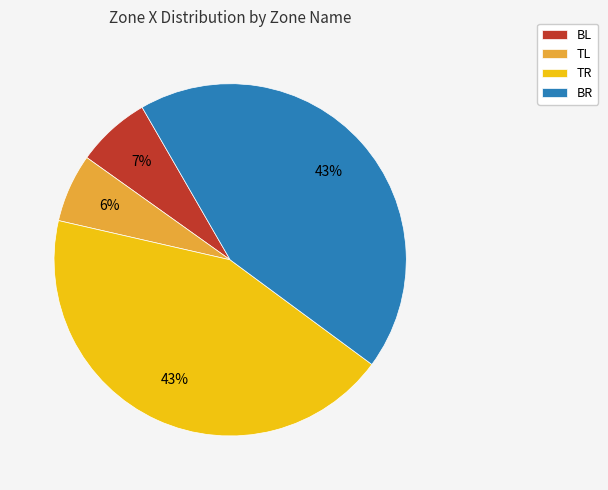

To the nearest percent, what is the difference between the largest and smallest slice percentages?

37%